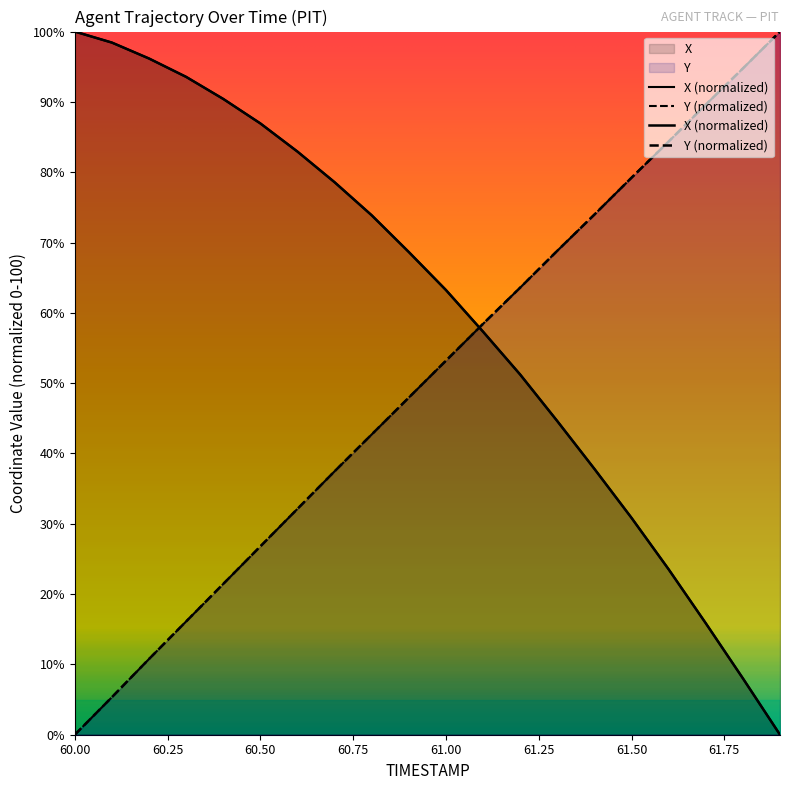

What are all the series names shown in the legend?

X, Y